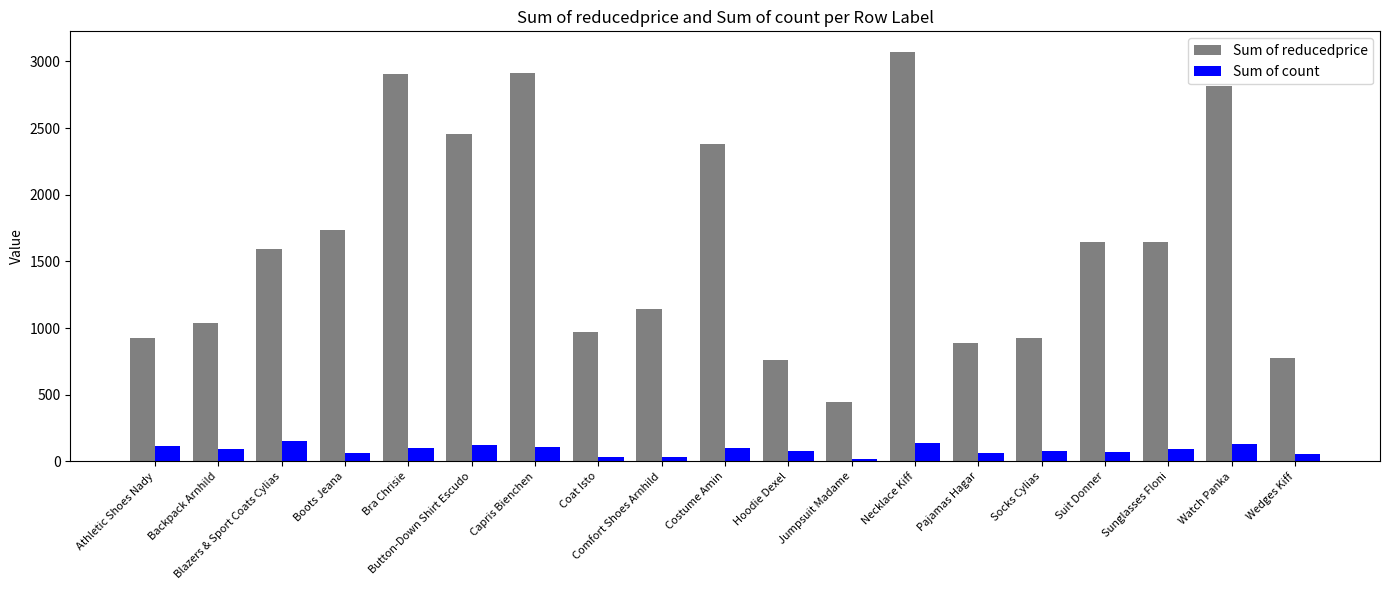

How many data points does each series have?

19